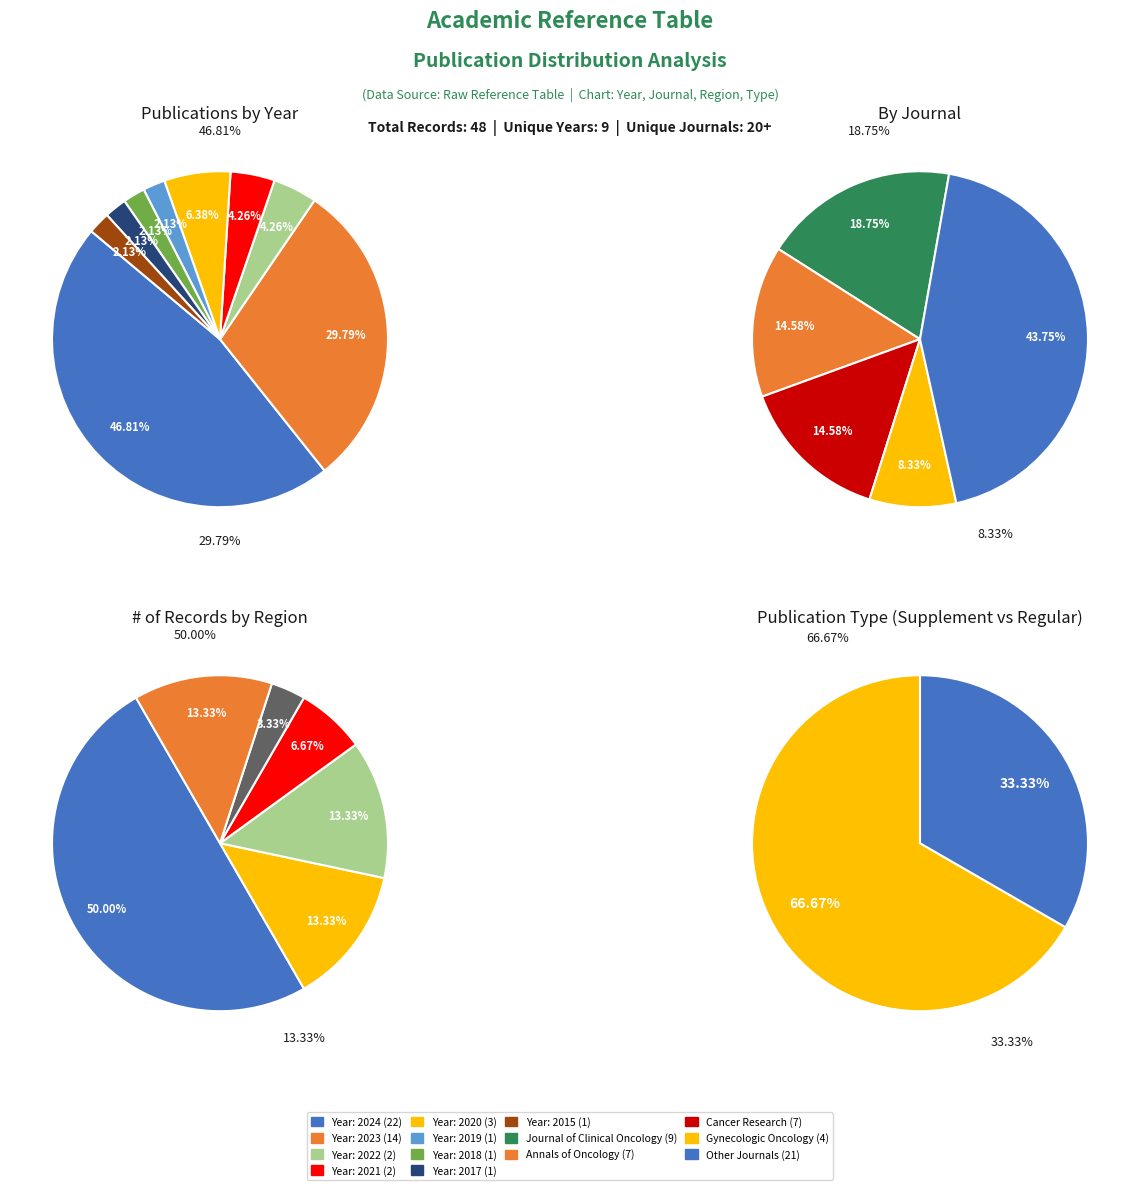

Does 2015 represent more than half of the total?

No